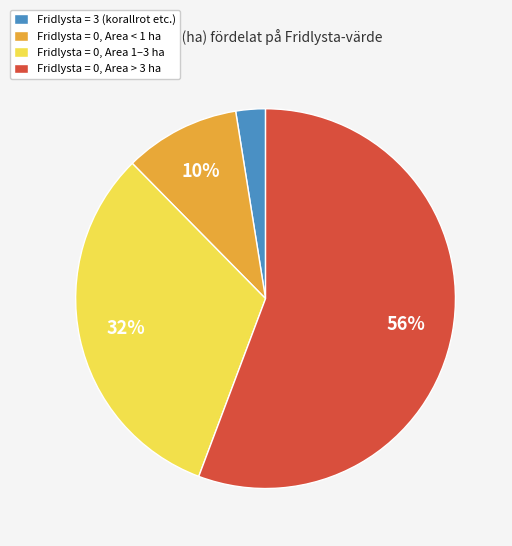

Is it true that Fridlysta = 0, Area > 3 ha is 47% of the pie?

False